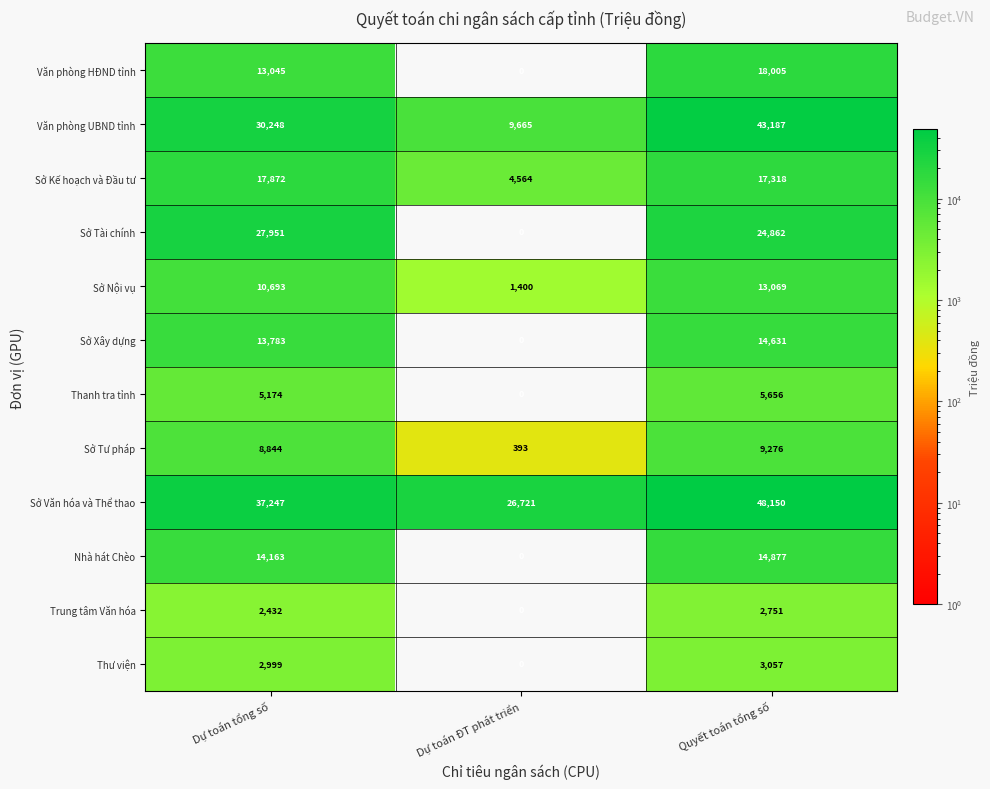

Which series changed the most between Dự toán ĐT phát triển and Quyết toán tổng số?

Văn phòng UBND tỉnh